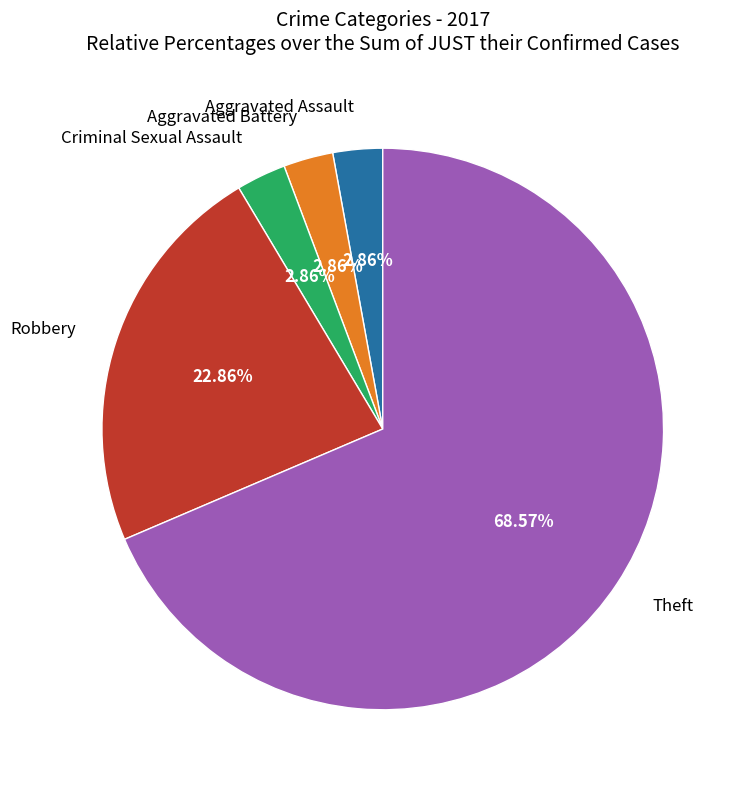

Is there any slice that represents more than half of the pie?

Yes